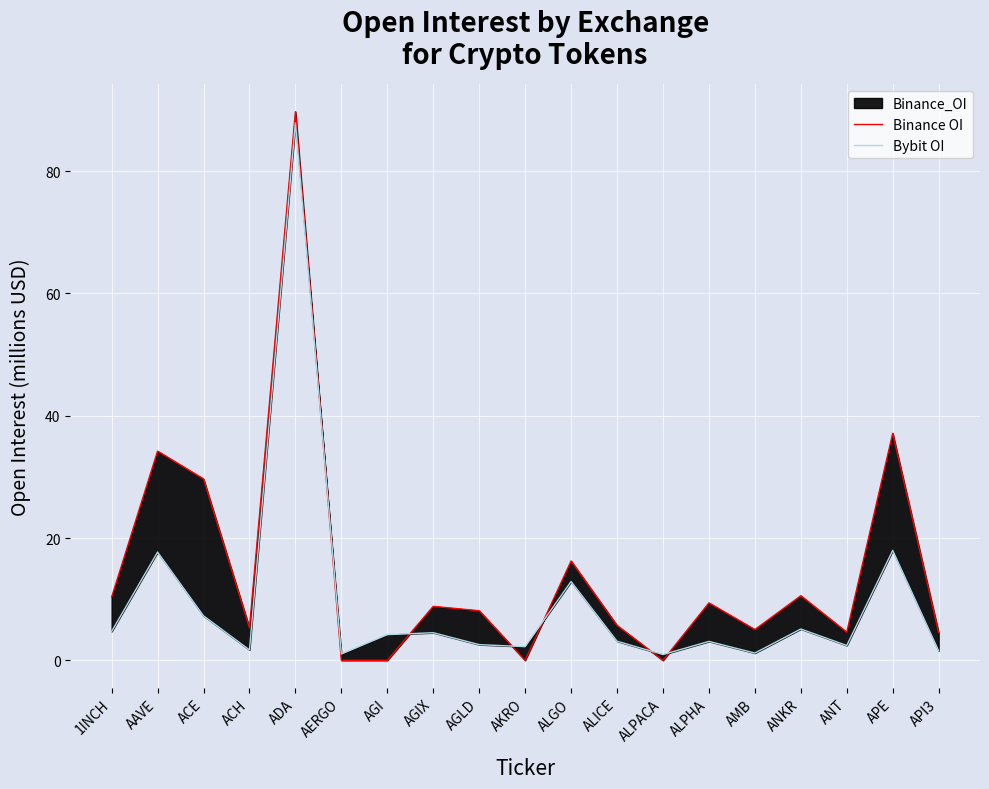

Rank the series at ALPACA from highest to lowest value.

Bybit OI, Binance OI